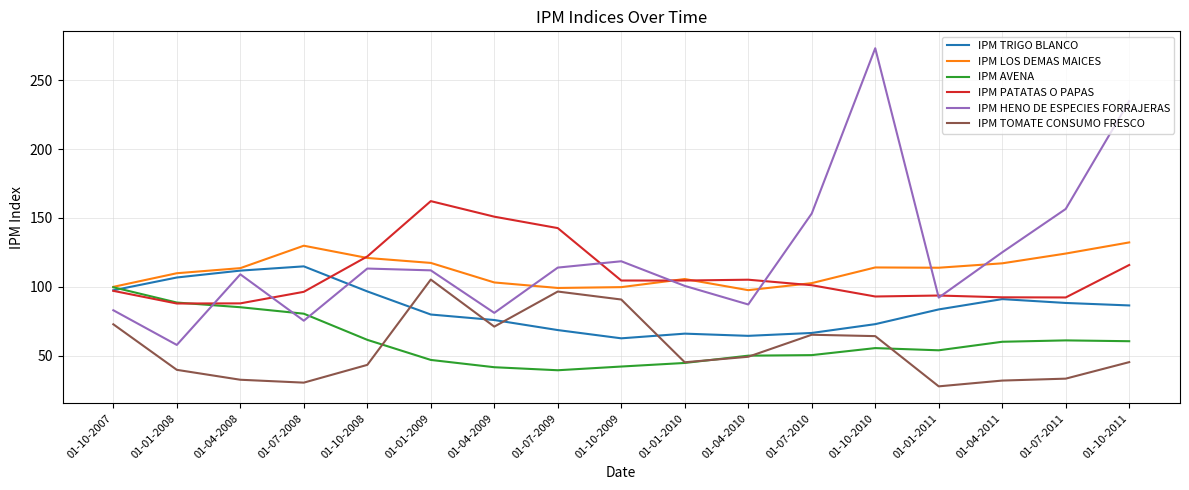

Is it true that IPM PATATAS O PAPAS equals 225.6 at 01-01-2009?

False